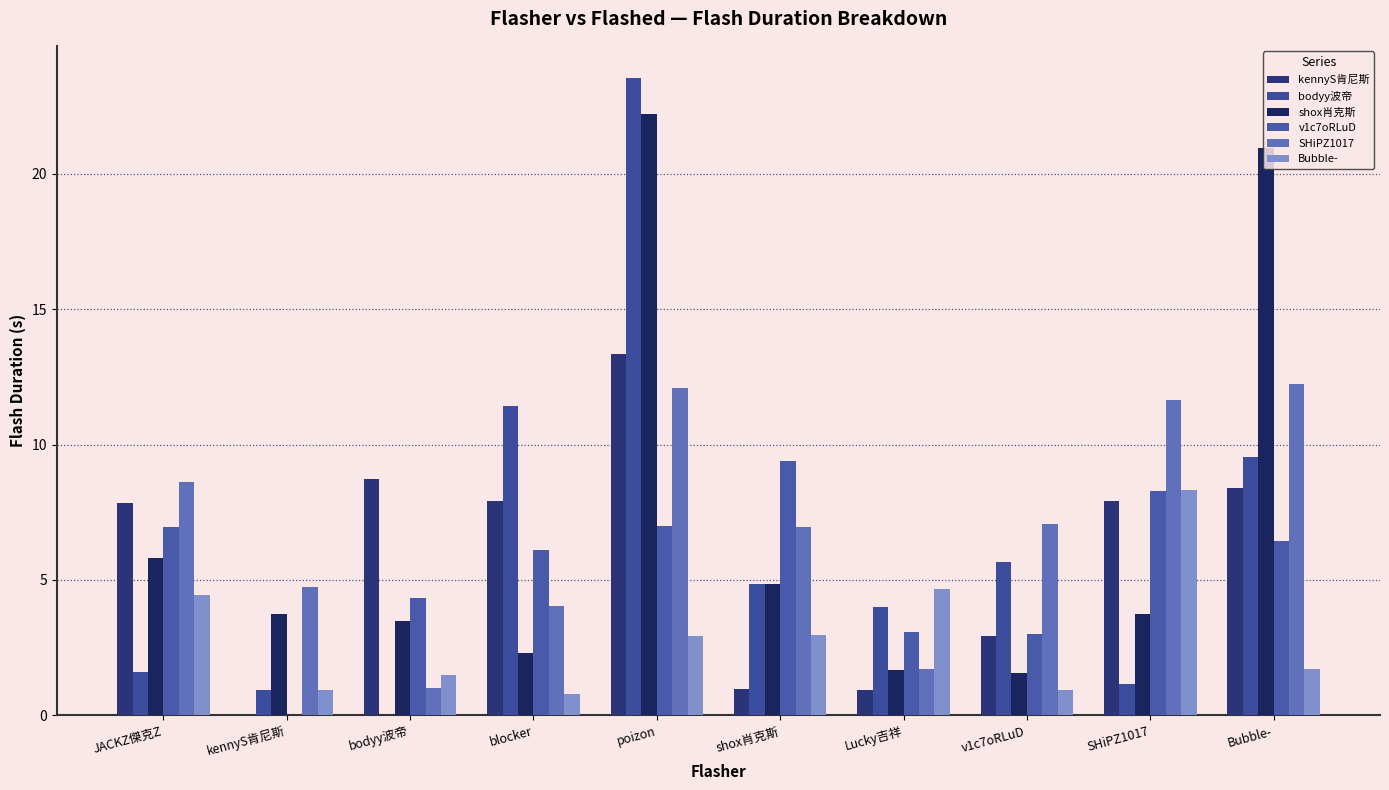

True or false: shox肖克斯 has a value of 6.4 at SHiPZ1017.

False